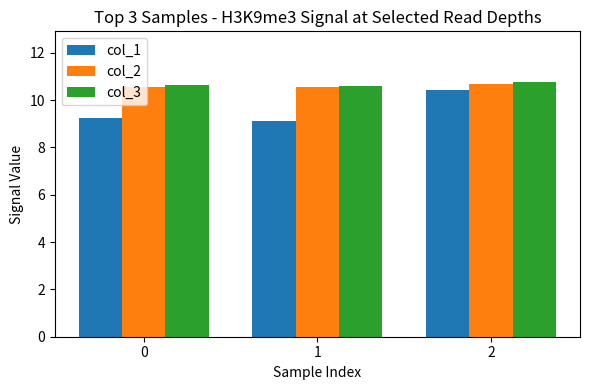

Is it true that col_1 equals 9.2 at 0?

True